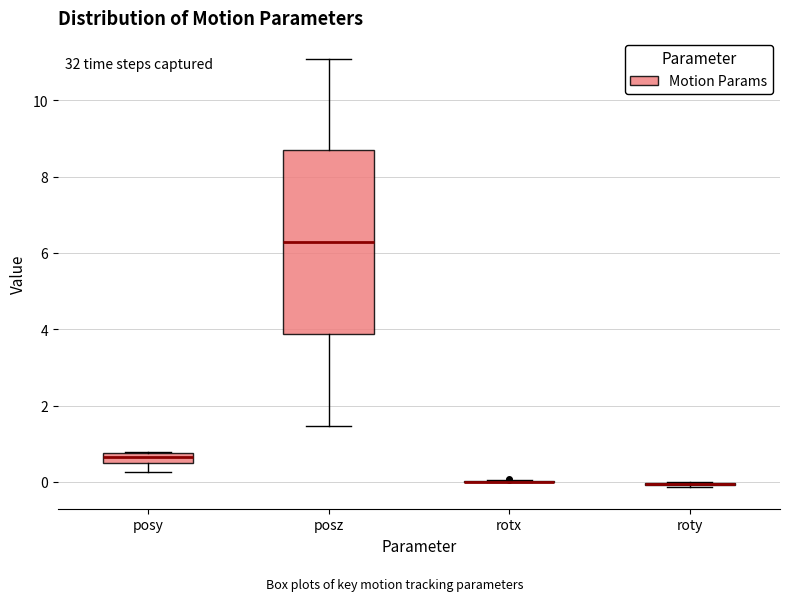

Which box is the tallest, from its lower edge to its upper edge?

posz